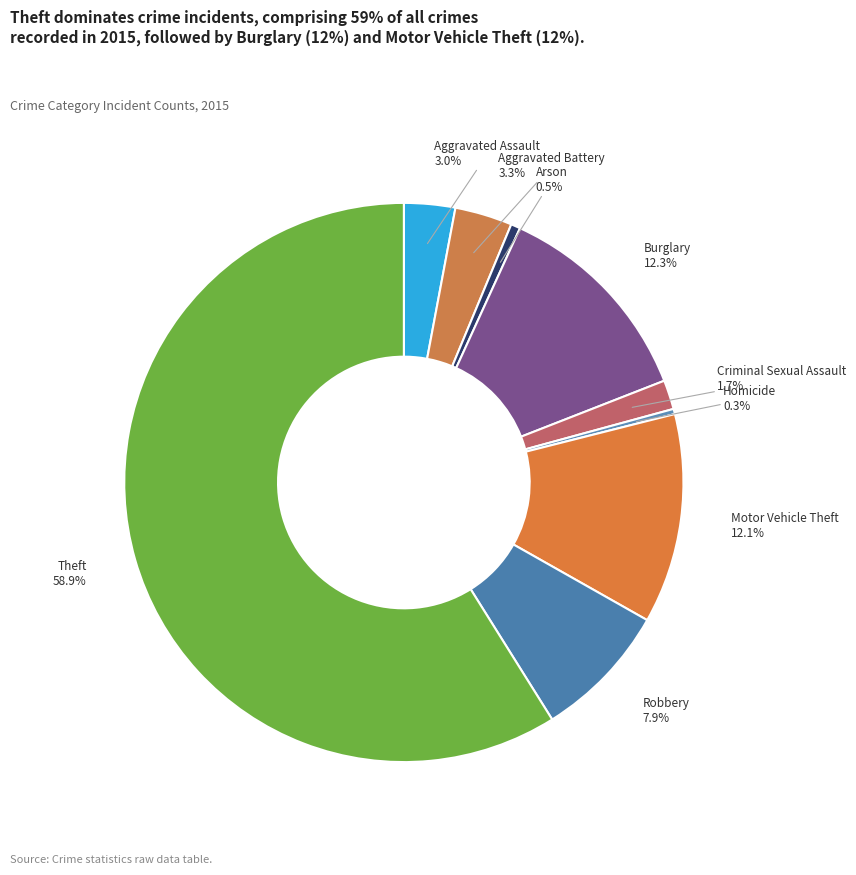

Which category has the biggest portion of the pie?

Theft